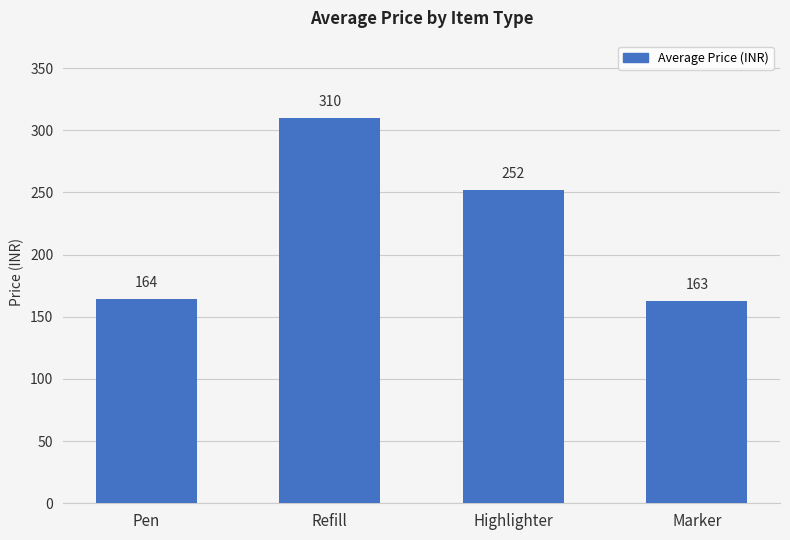

List the labels in order of value, largest first.

Refill, Highlighter, Pen, Marker